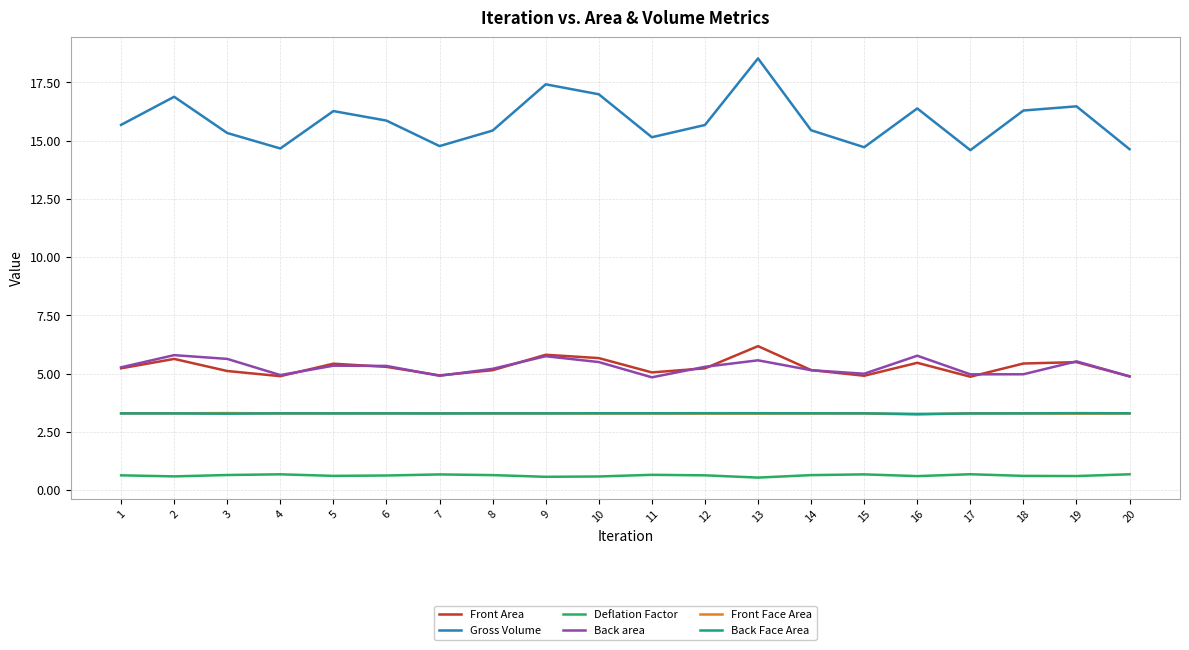

Where is the first local minimum for Front Area?

4